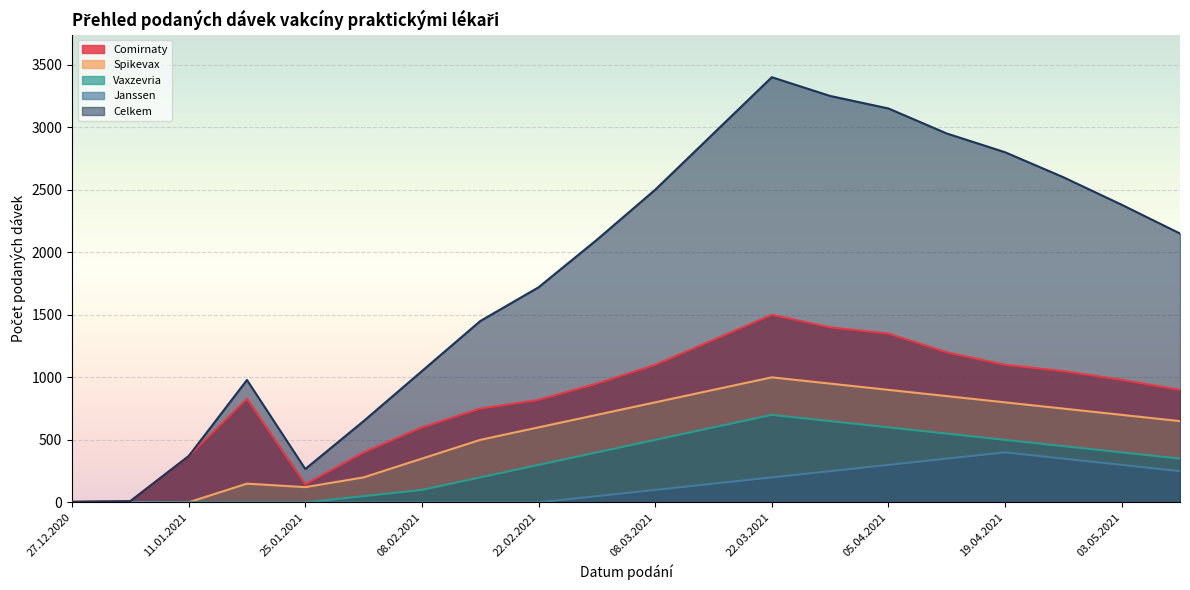

What is the approximate value of Celkem at 12.04.2021, to the nearest 100?

3000